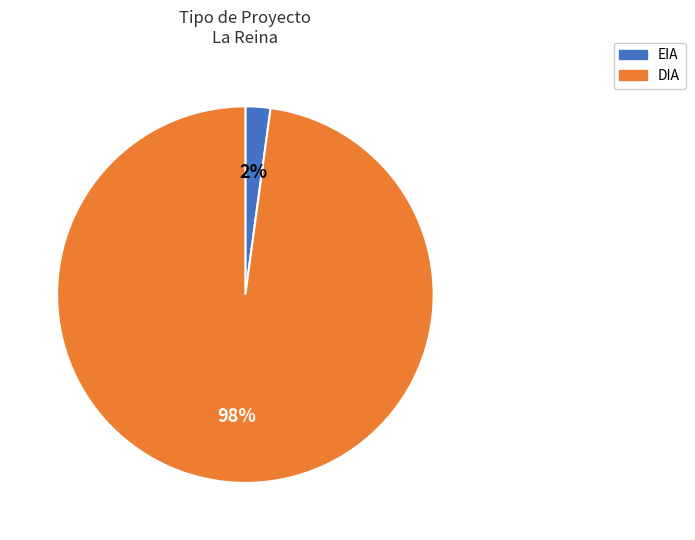

Which slice is the largest?

DIA